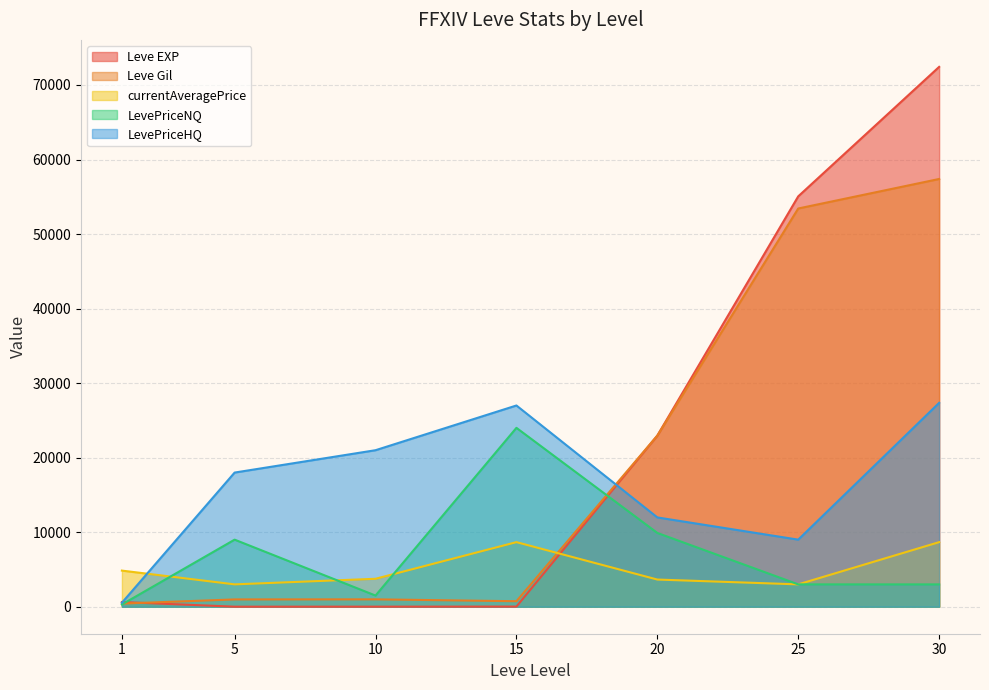

Rank the series at 30 from highest to lowest value.

Leve EXP, Leve Gil, LevePriceHQ, currentAveragePrice, LevePriceNQ